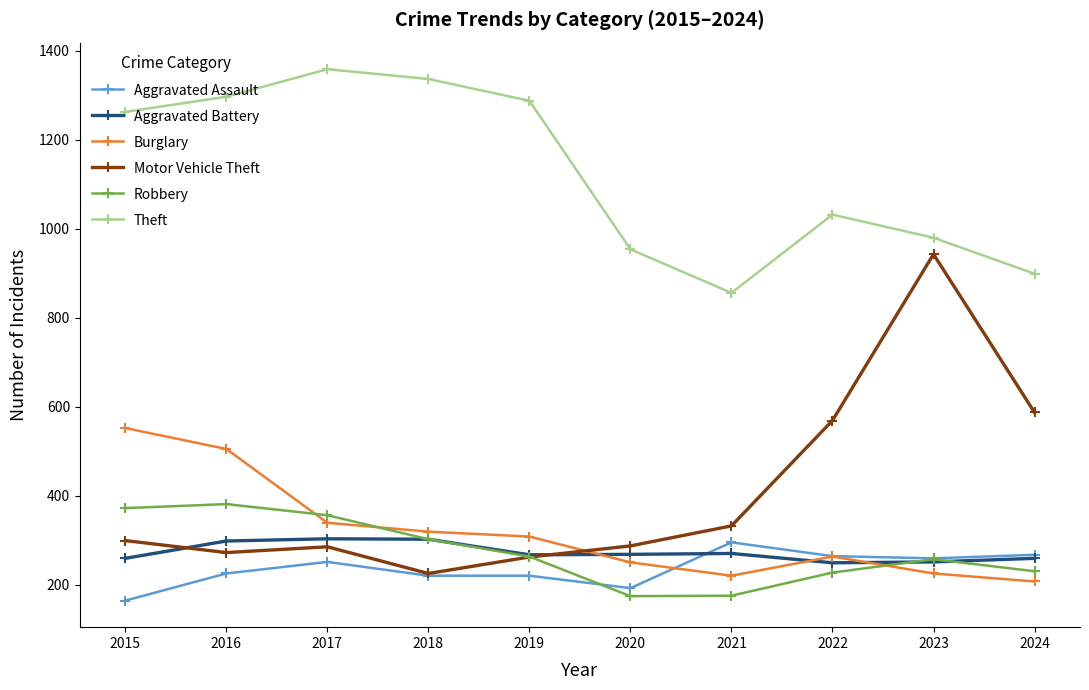

Is it true that Aggravated Battery equals 378 at 2024?

False